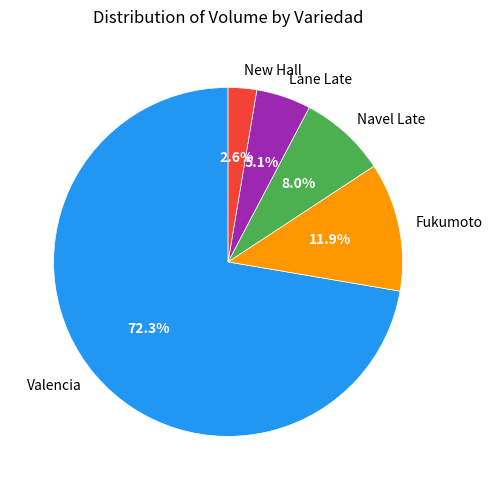

To the nearest percent, what is the difference between the largest and smallest slice percentages?

70%